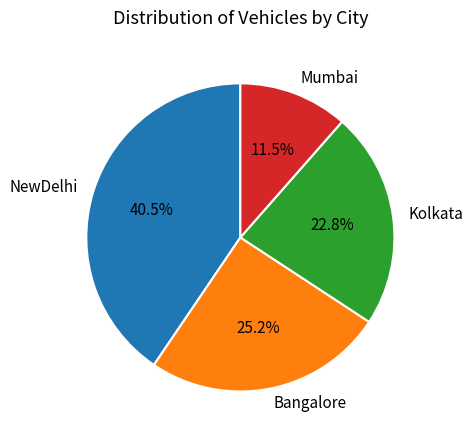

Which slice is the smallest?

Mumbai